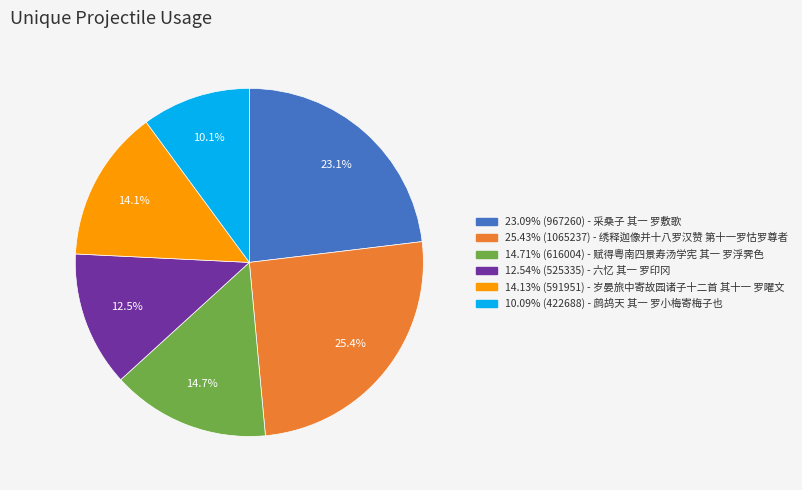

Is there a majority slice in this chart?

No